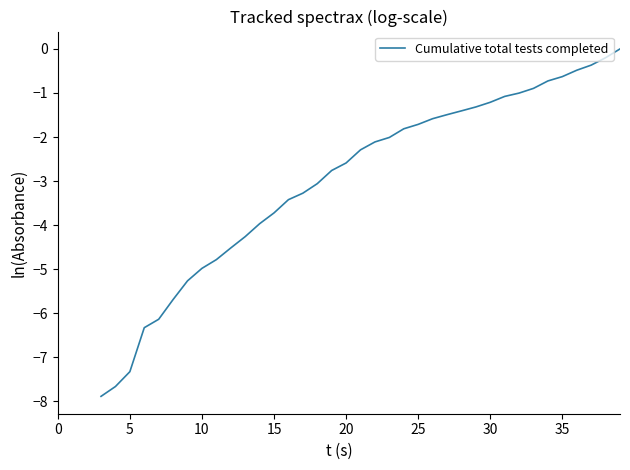

True or false: the data shows -7.8 at 10.

False